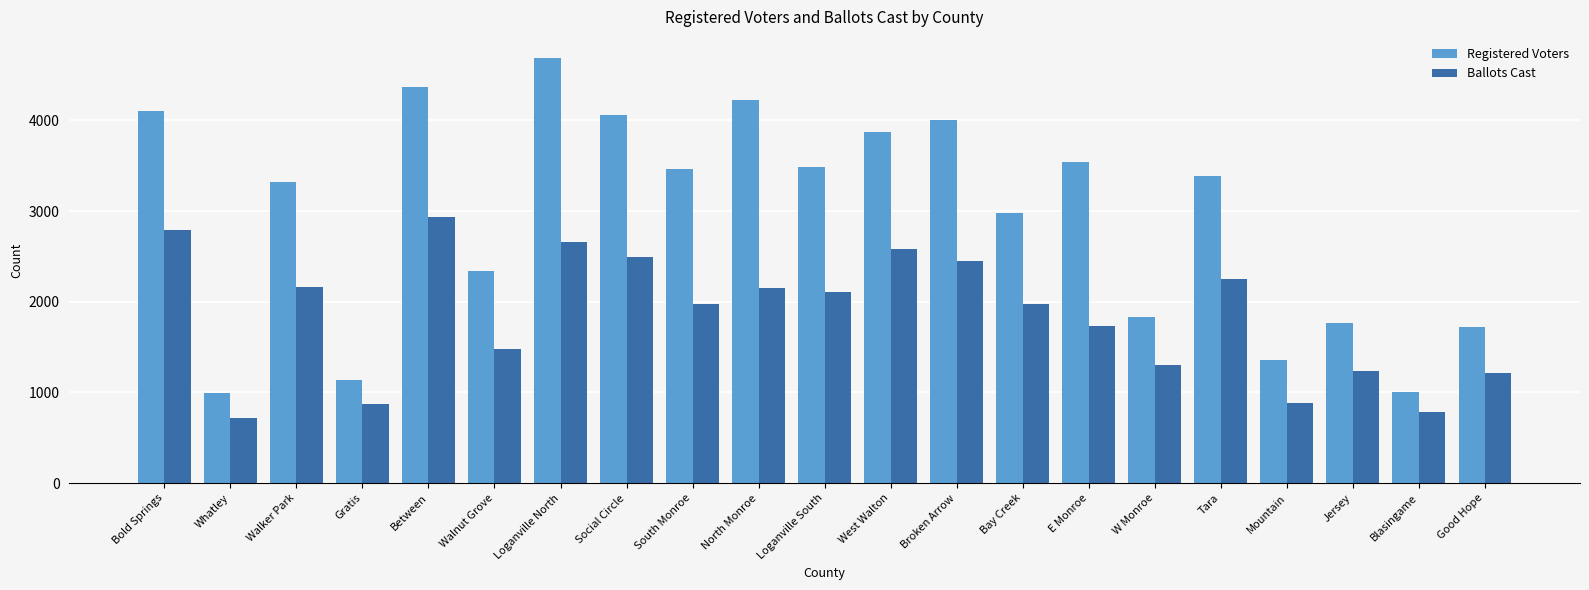

How many series are shown in this chart?

2